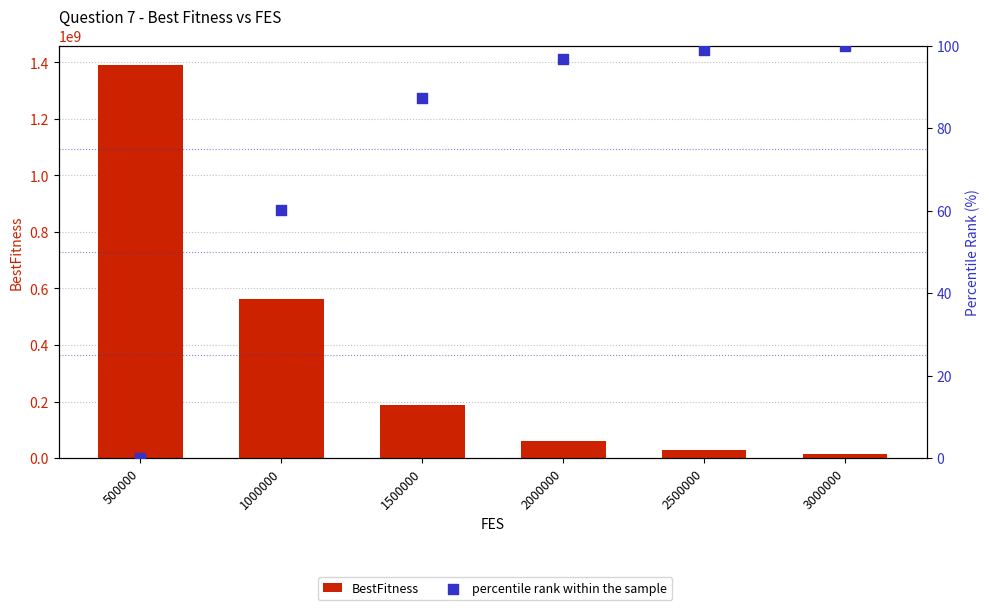

What are all the series names shown in the legend?

BestFitness, percentile rank within the sample